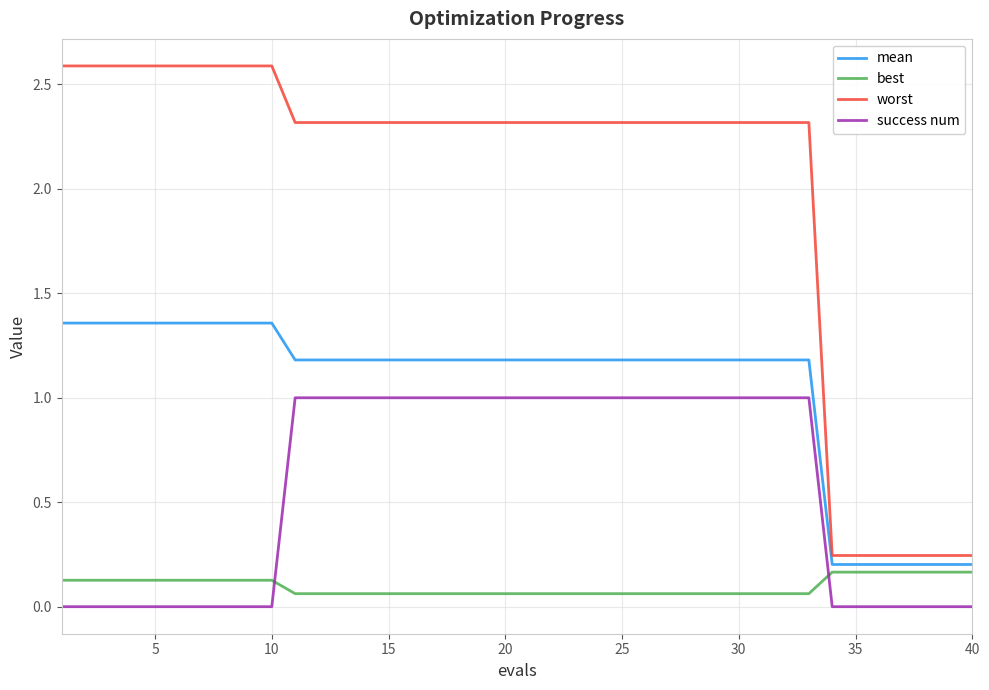

Is this an area chart (filled region under the line)?

No